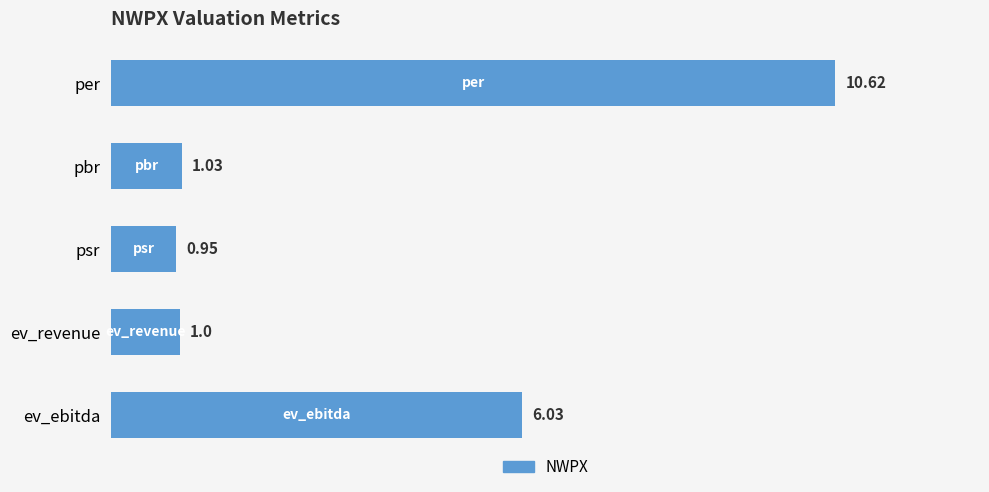

Which label corresponds to the largest value in the chart?

per